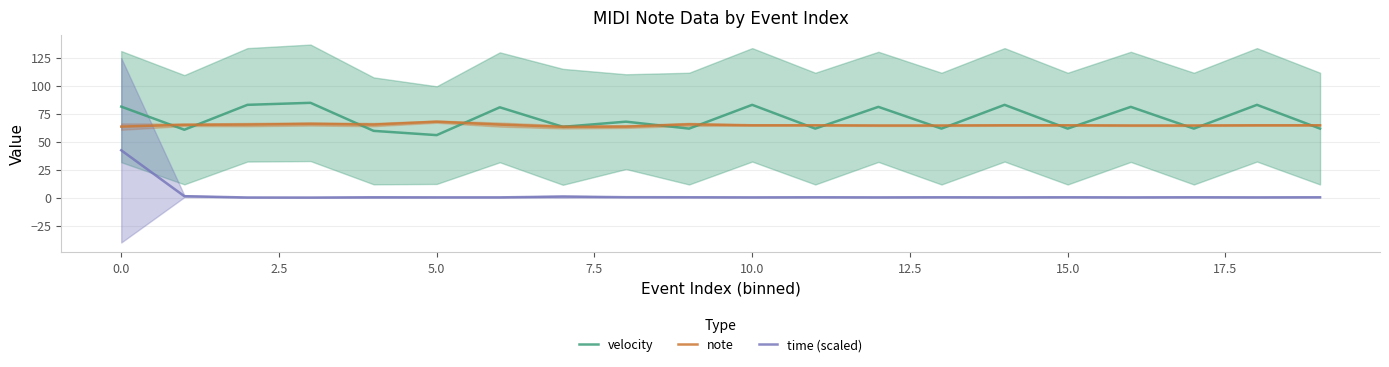

Reading right to left, what are all the values shown in this chart?

velocity: 61.6	82.8	61.6	81.0	61.6	82.8	61.6	81.0	61.6	82.8	61.6	67.8	63.2	80.6	55.8	59.6	84.6	82.8	60.6	81.2
note: 64.6	64.6	64.4	64.4	64.6	64.6	64.4	64.4	64.6	64.6	65.4	63.4	63.2	65.2	67.8	65.2	65.8	65.2	65.0	63.4
time (scaled): 0.4	0.3	0.4	0.3	0.4	0.3	0.4	0.3	0.4	0.3	0.4	0.5	1.0	0.3	0.3	0.4	0.1	0.2	1.4	42.3